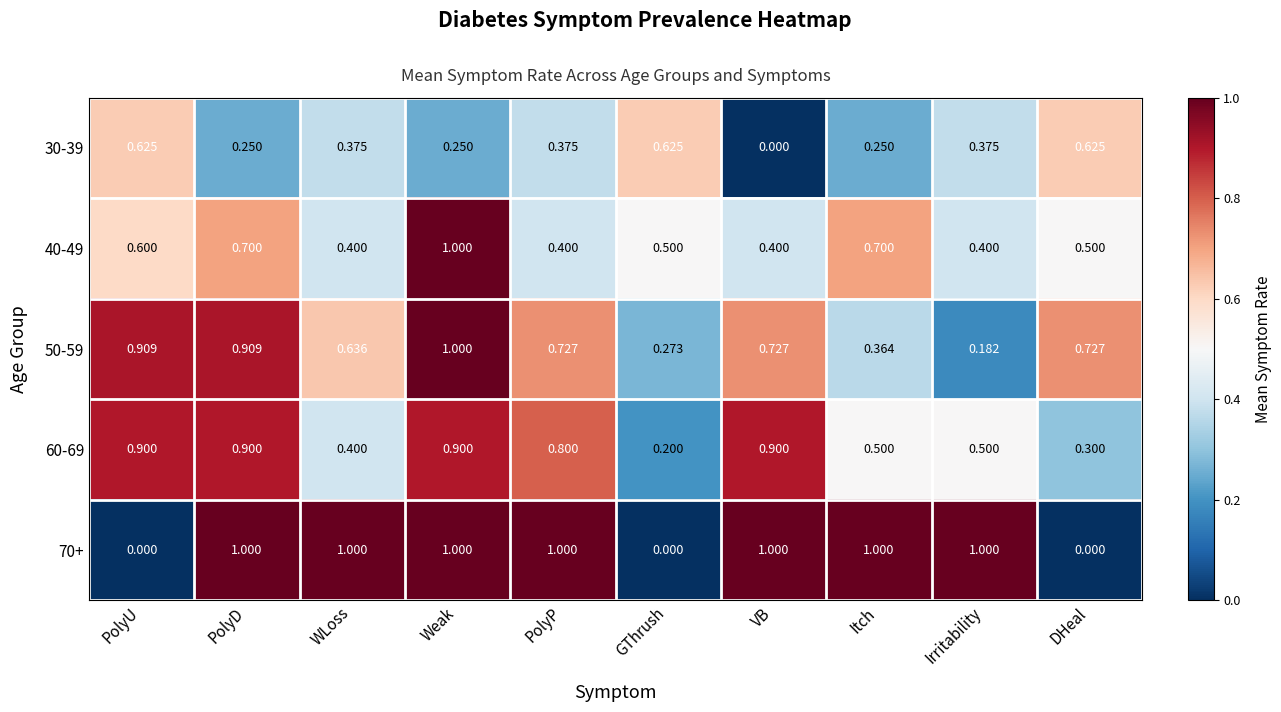

At DHeal, list the series in order from largest to smallest.

50-59, 30-39, 40-49, 60-69, 70+